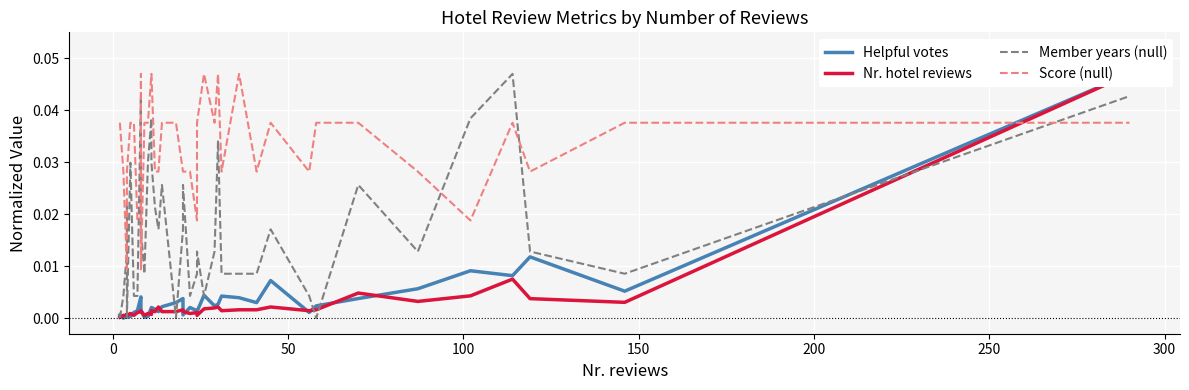

After their last crossing, which series has the higher values: Member years (null) or Helpful votes?

Helpful votes